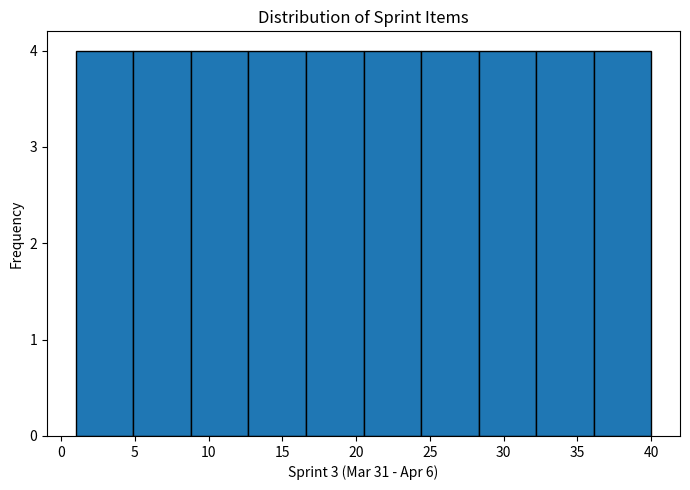

What is the height of the bar covering 28.3 to 32.2 on the x-axis? Neither the bar edges nor the heights are printed on the chart, so give them approximately, as read against the axes.

4